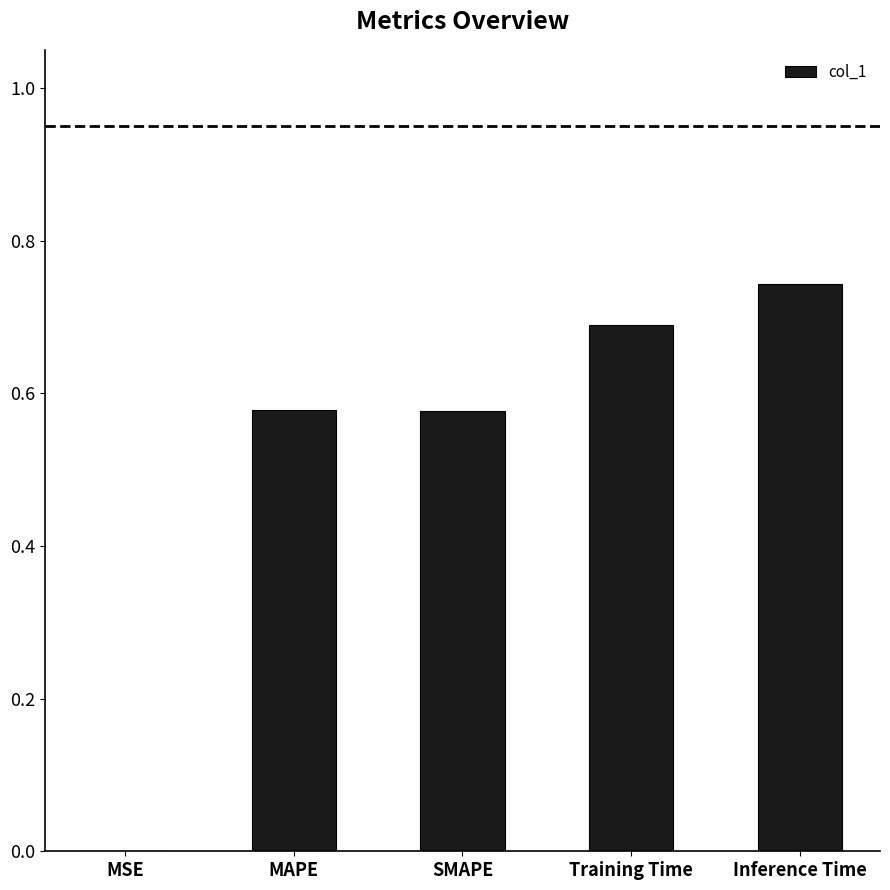

At which category does the chart reach its peak across all series?

Inference Time